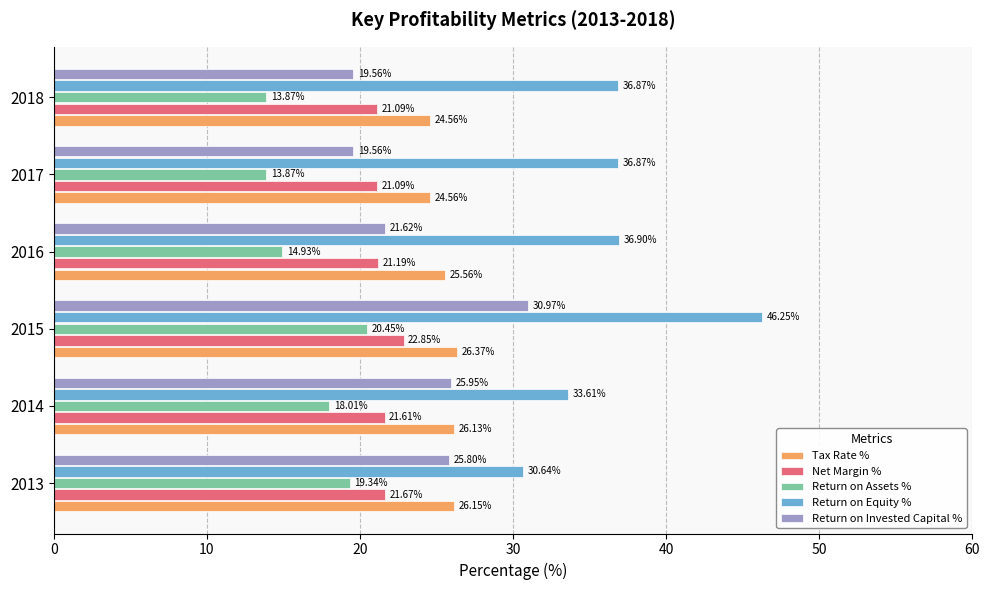

Which series has the largest range (max minus min)?

Return on Equity %